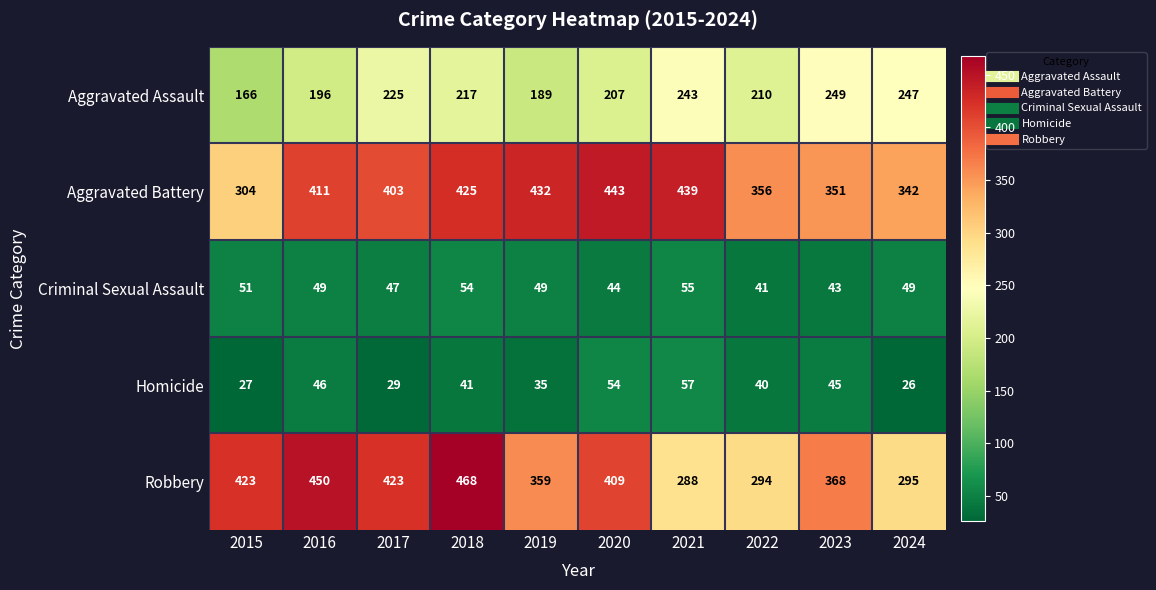

The Robbery series shows 711 at 2016. True or false?

False